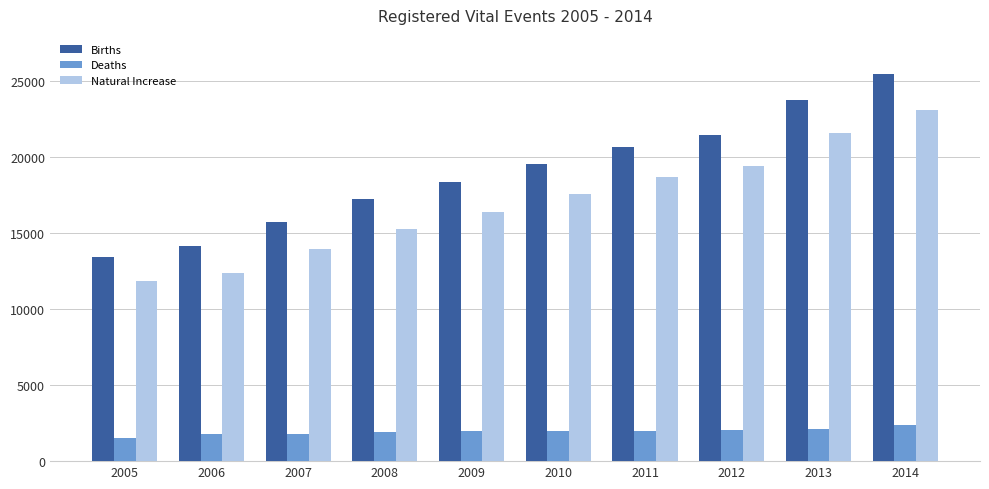

Is it true that Natural Increase equals 18674 at 2011?

True